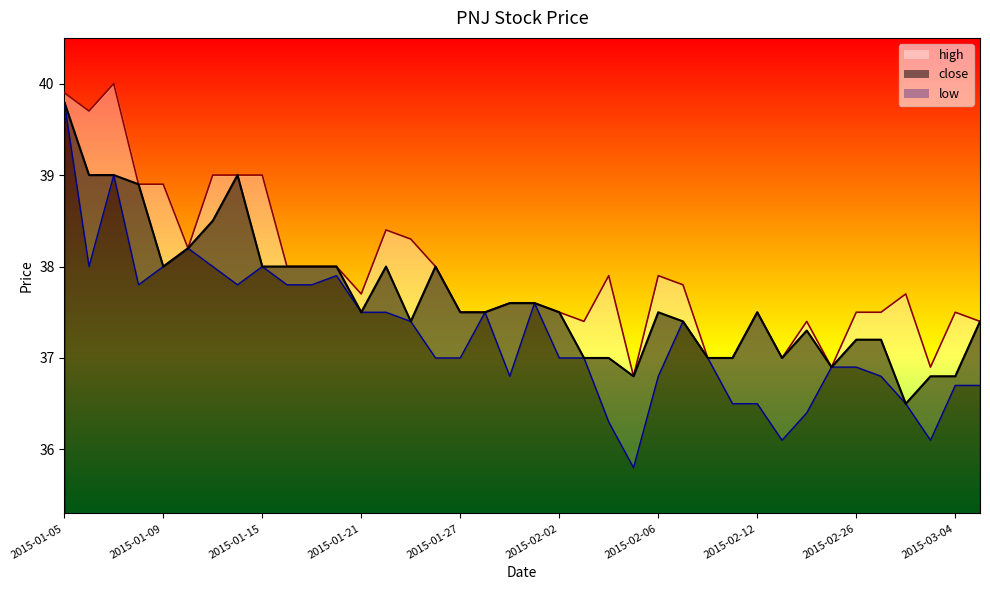

What is the lowest value of the high series?

36.8